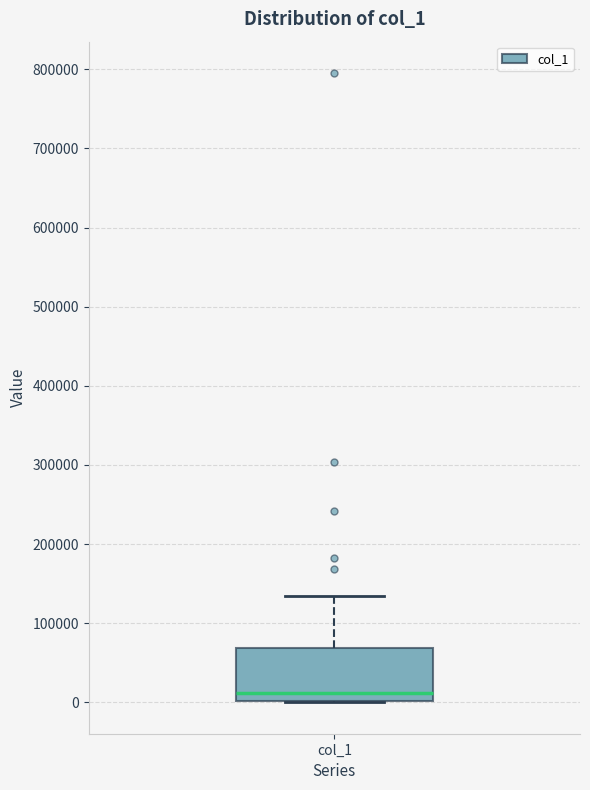

Where does the median line of the box for col_1 sit on the y-axis? The values are not printed on the chart, so give them approximately, as read against the axis.

10000